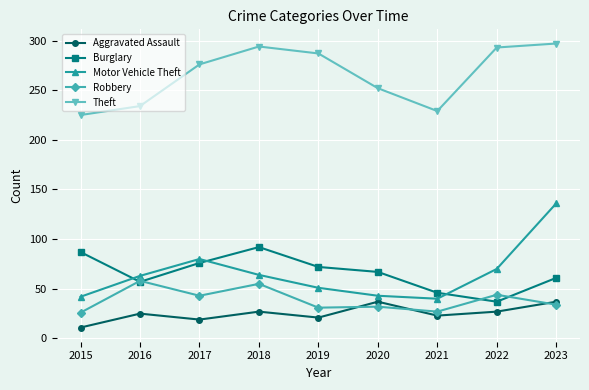

Is it true that Theft equals 234 at 2016?

True